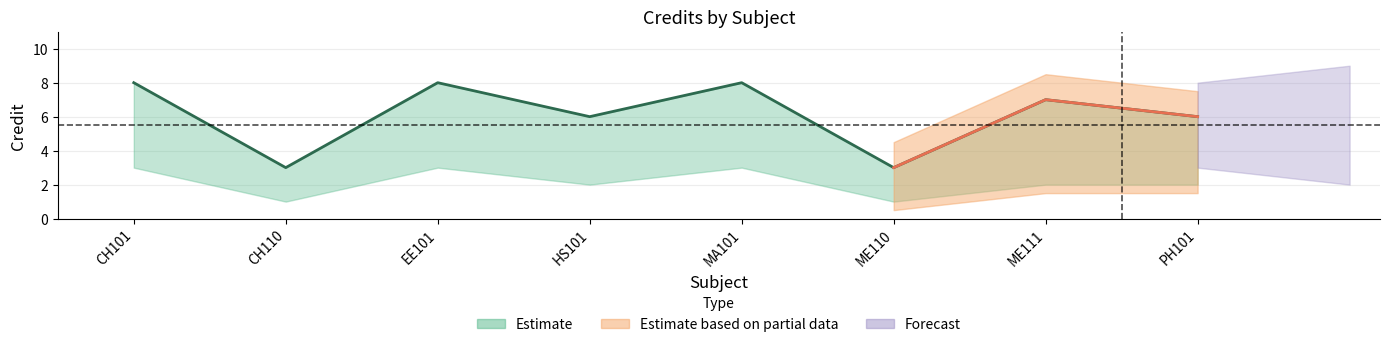

True or false: Credit_lower and Credit cross at least once.

False